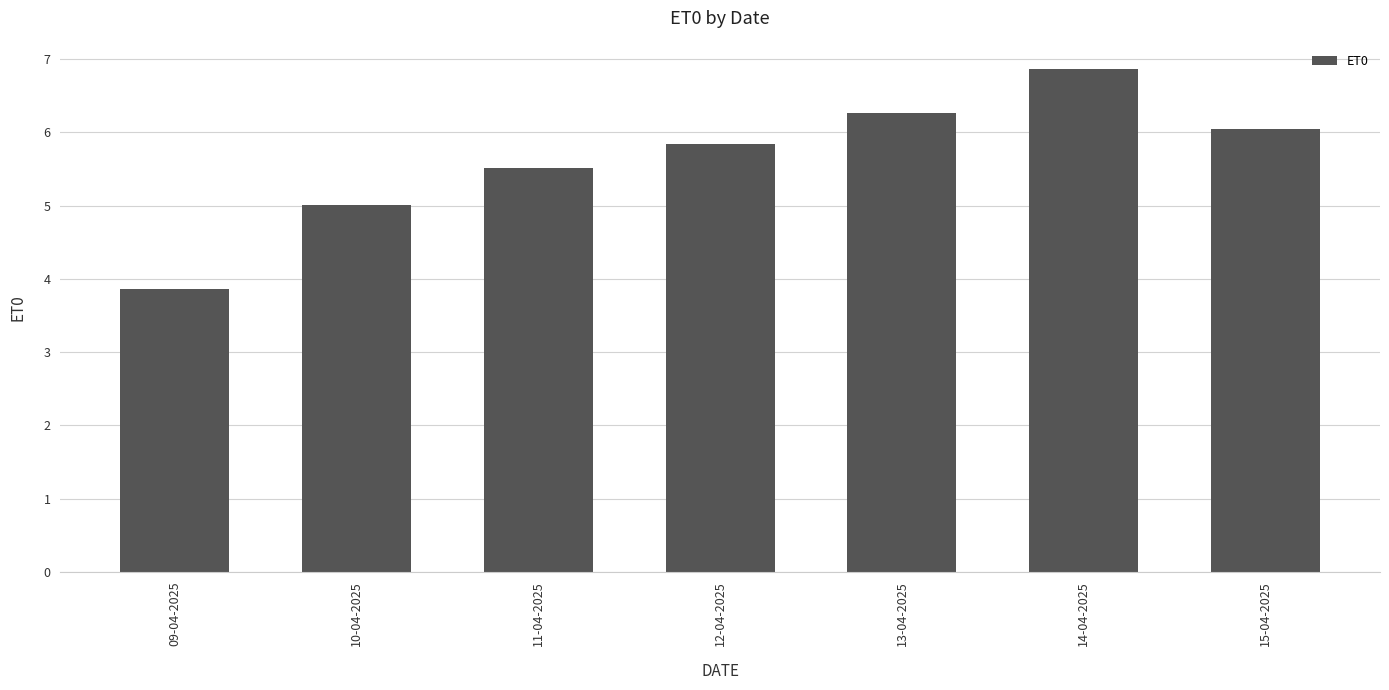

What is the change in value from 10-04-2025 to 11-04-2025?

+0.5